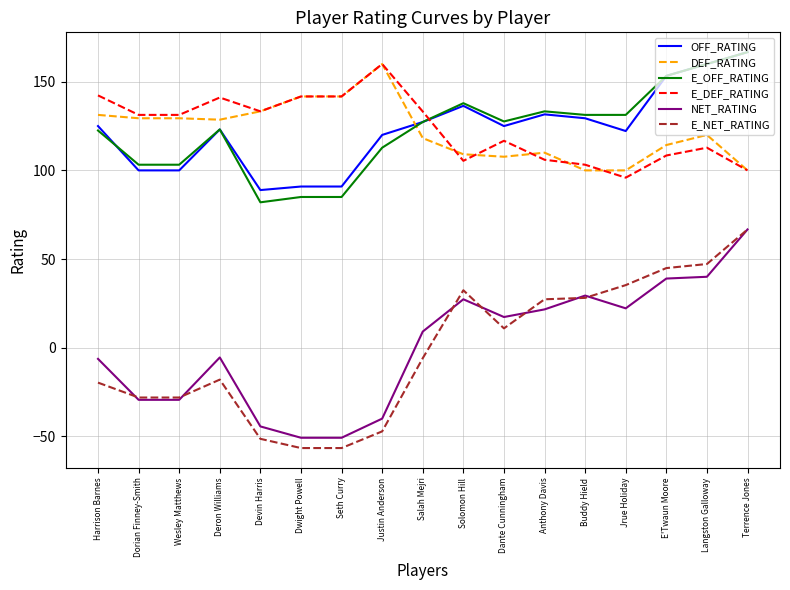

What is the highest value of the OFF_RATING series?

166.7